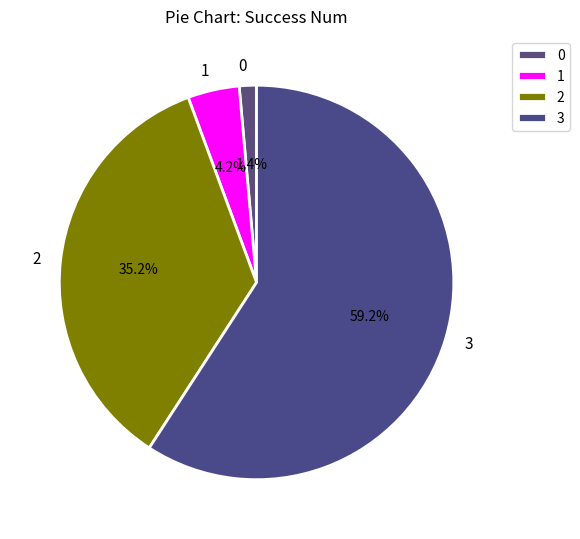

To the nearest percent, what is the combined percentage of 0 and 3?

61%